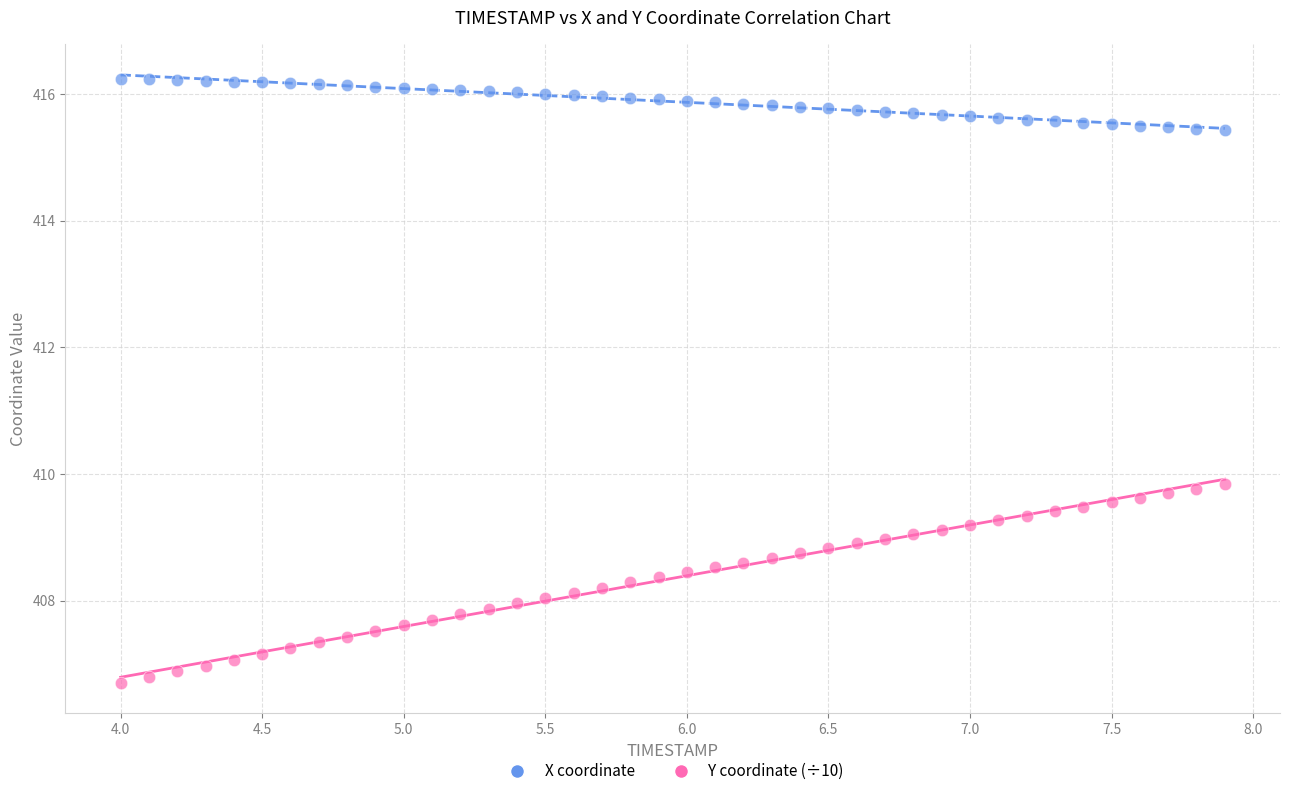

Across all data points, what is the range of Y values (max minus min)?

9.5